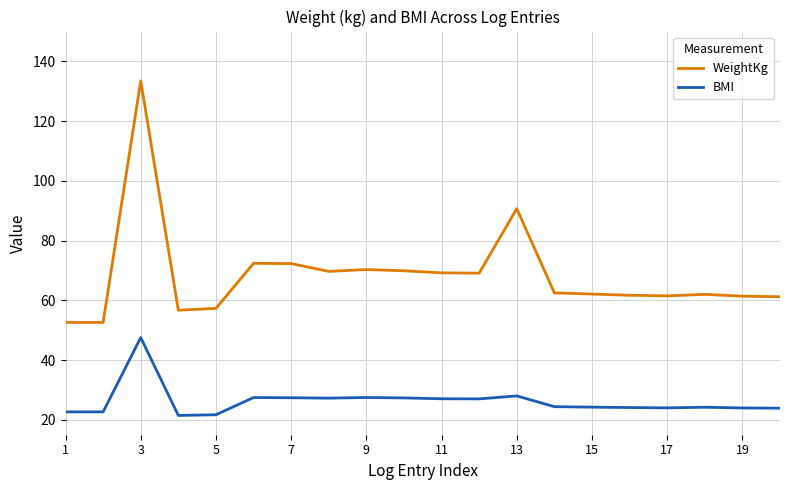

How many distinct data groups are displayed?

2